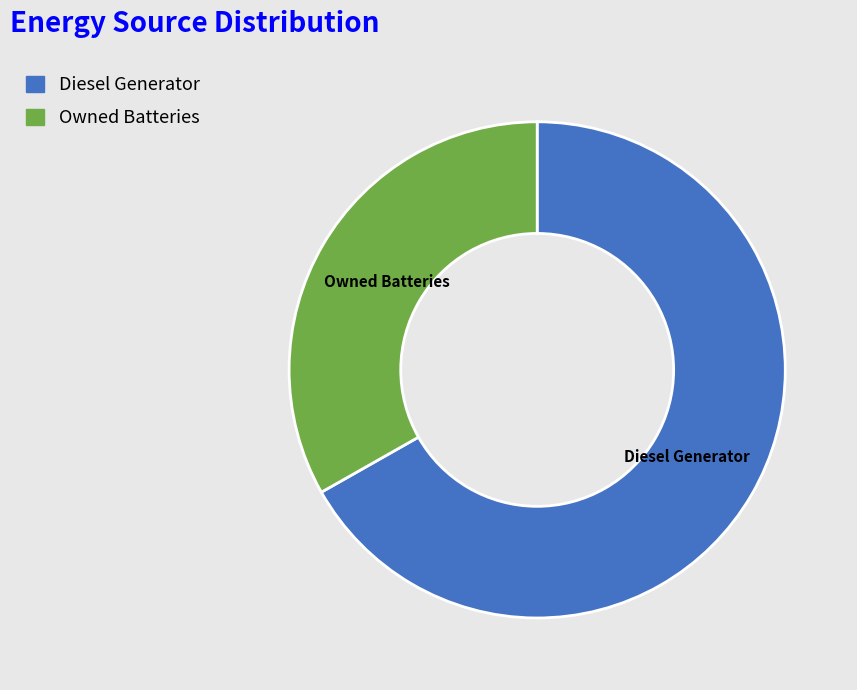

True or false: Diesel Generator accounts for 67% of the total.

True